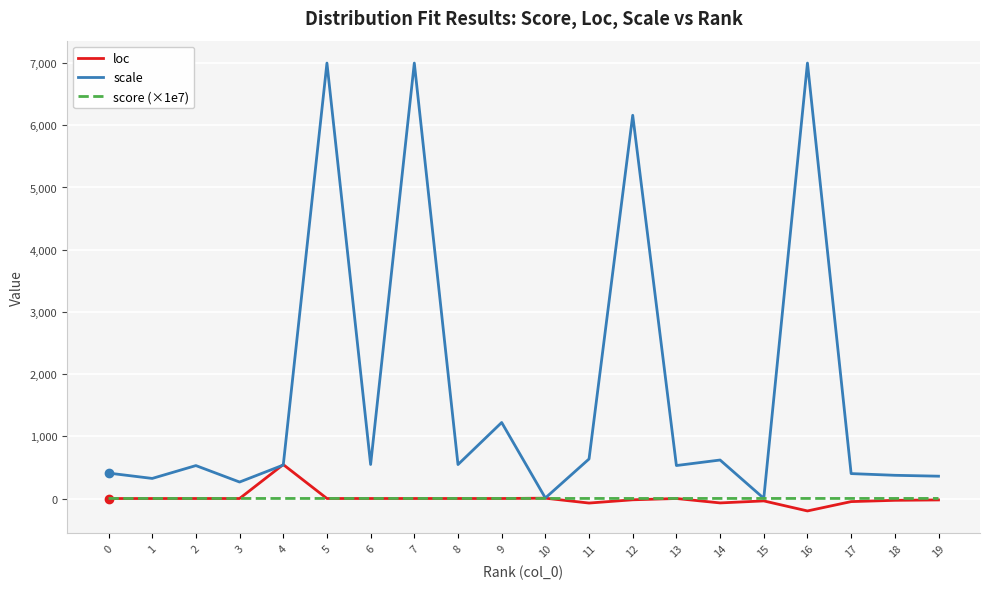

At which category does the chart reach its minimum across all series?

16